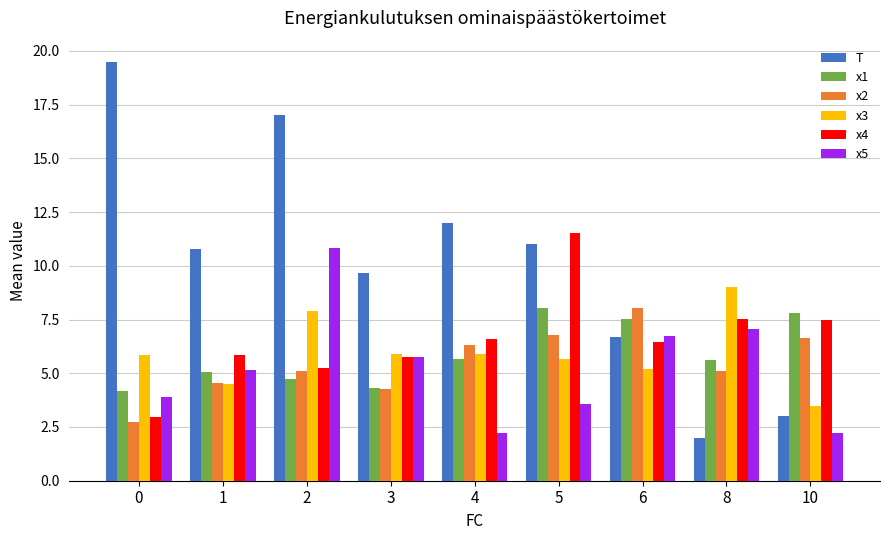

True or false: x2 has a value of 4.3 at 3.

True